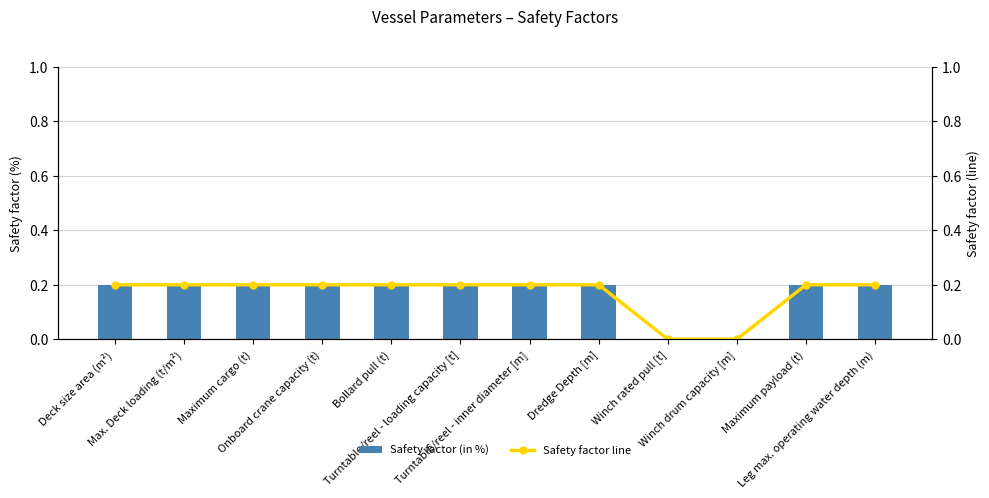

Reading left to right, list all the values displayed in this chart.

Safety factor (in %): Deck size area (m²)=0.2	Max. Deck loading (t/m²)=0.2	Maximum cargo (t)=0.2	Onboard crane capacity (t)=0.2	Bollard pull (t)=0.2	Turntable/reel - loading capacity [t]=0.2	Turntable/reel - inner diameter [m]=0.2	Dredge Depth [m]=0.2	Winch rated pull [t]=0.0	Winch drum capacity [m]=0.0	Maximum payload (t)=0.2	Leg max. operating water depth (m)=0.2
Safety factor line: Deck size area (m²)=0.2	Max. Deck loading (t/m²)=0.2	Maximum cargo (t)=0.2	Onboard crane capacity (t)=0.2	Bollard pull (t)=0.2	Turntable/reel - loading capacity [t]=0.2	Turntable/reel - inner diameter [m]=0.2	Dredge Depth [m]=0.2	Winch rated pull [t]=0.0	Winch drum capacity [m]=0.0	Maximum payload (t)=0.2	Leg max. operating water depth (m)=0.2